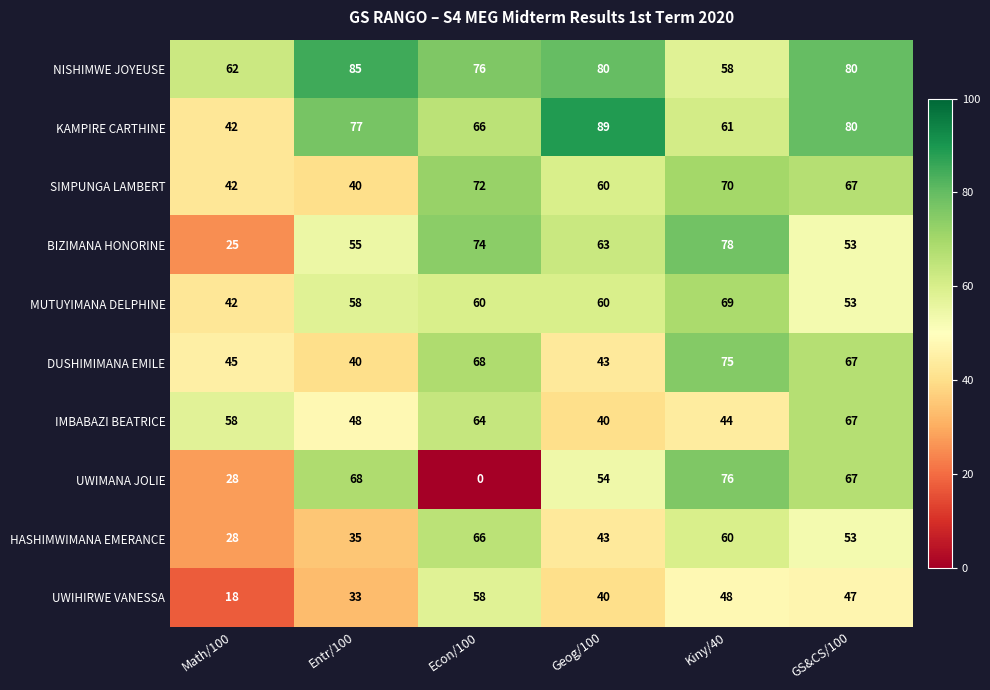

What is the lowest value of the SIMPUNGA LAMBERT series?

40